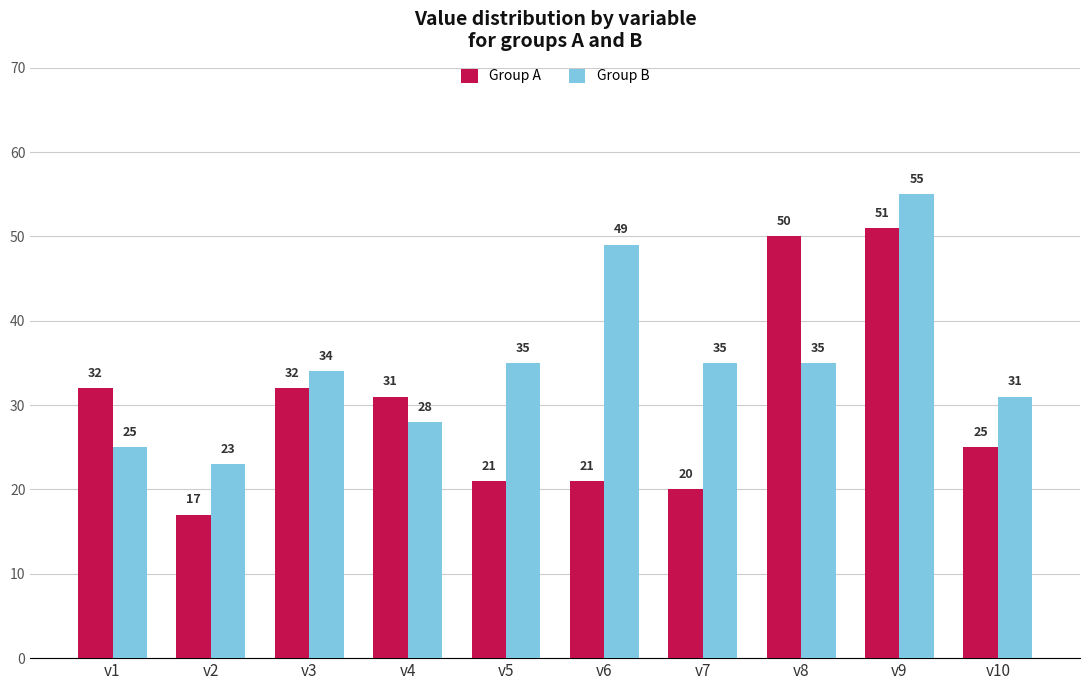

True or false: Group B has a value of 35 at v8.

True